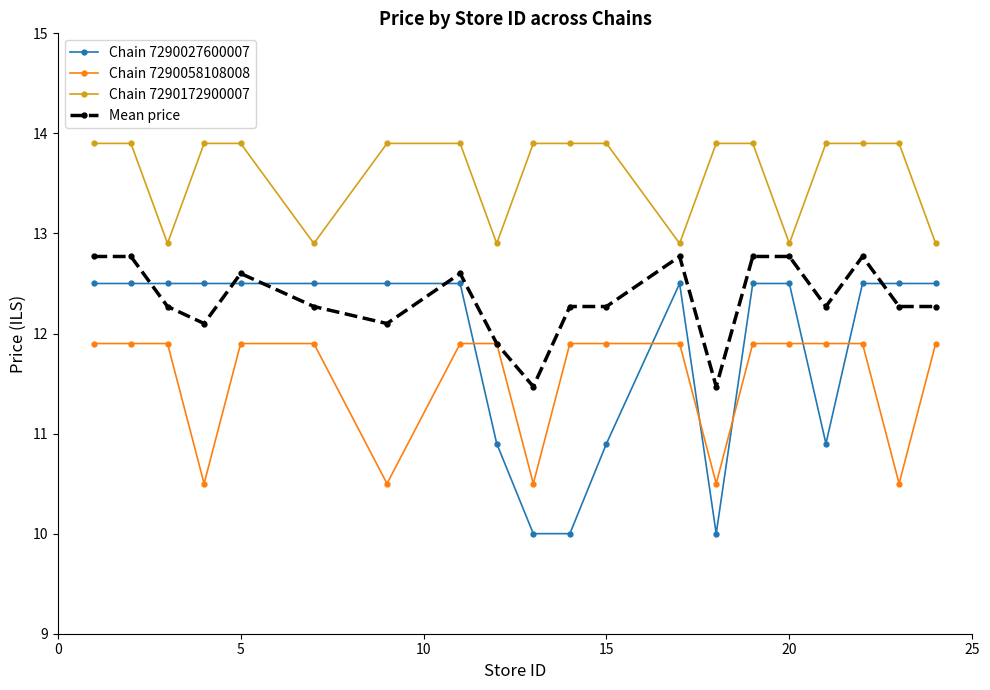

What is the maximum value for Chain 7290172900007?

13.9